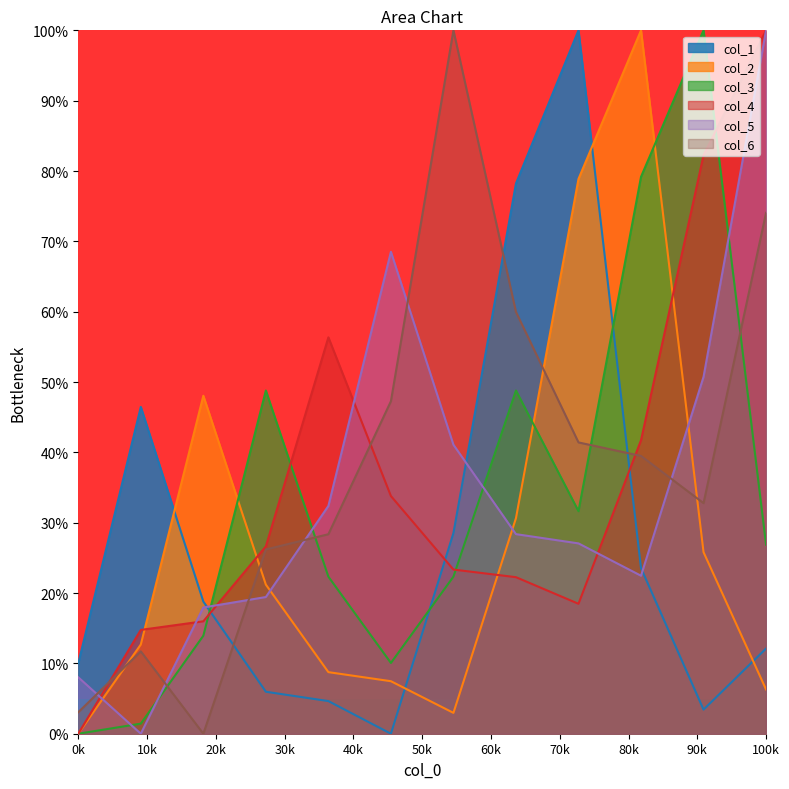

What are all the series names shown in the legend?

col_1, col_2, col_3, col_4, col_5, col_6